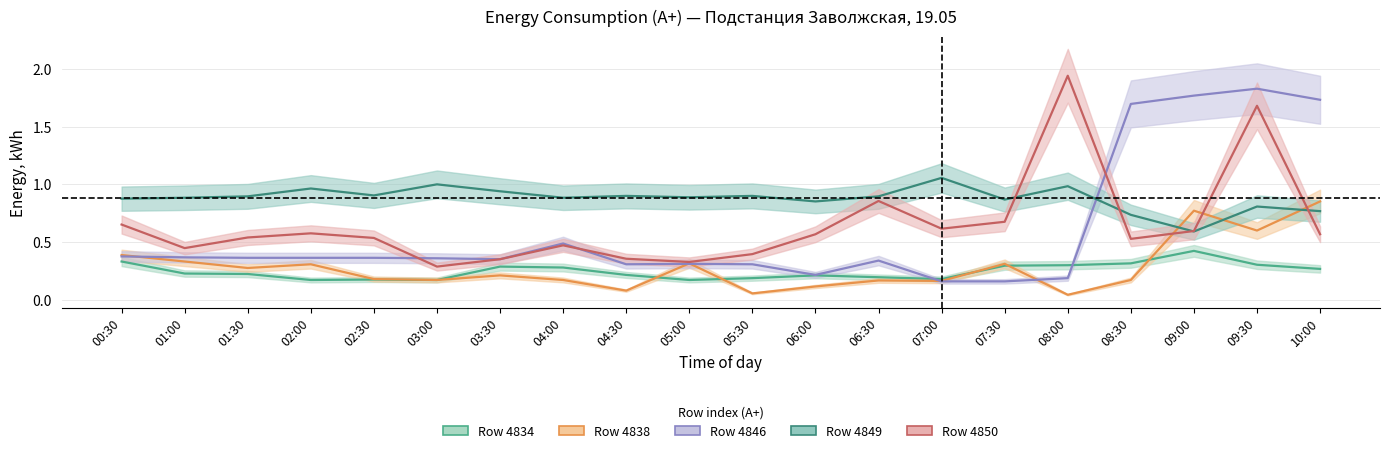

What is the minimum value for 4849?

0.6